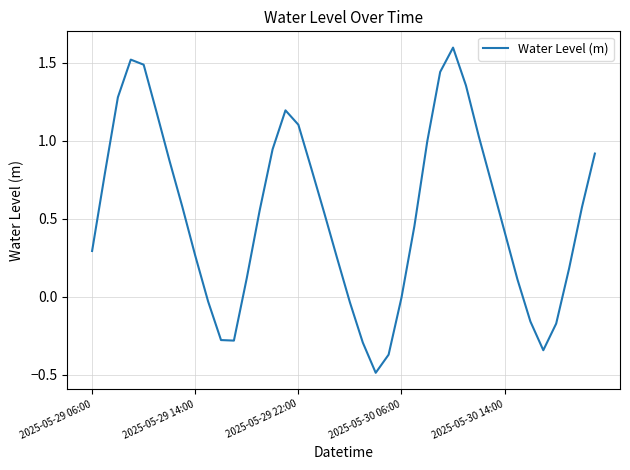

What is the greatest value displayed?

1.6